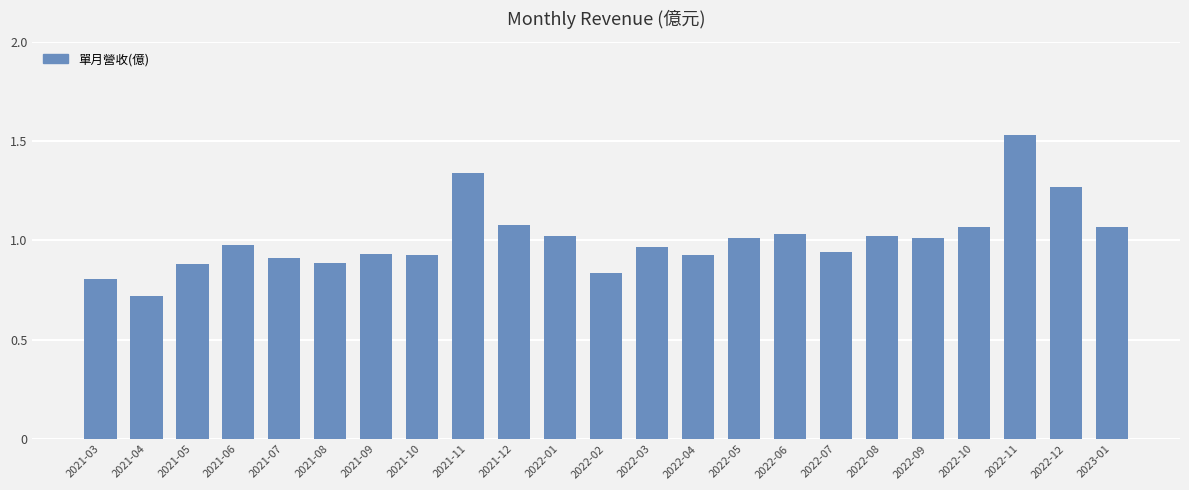

Does the chart contain any negative values?

No